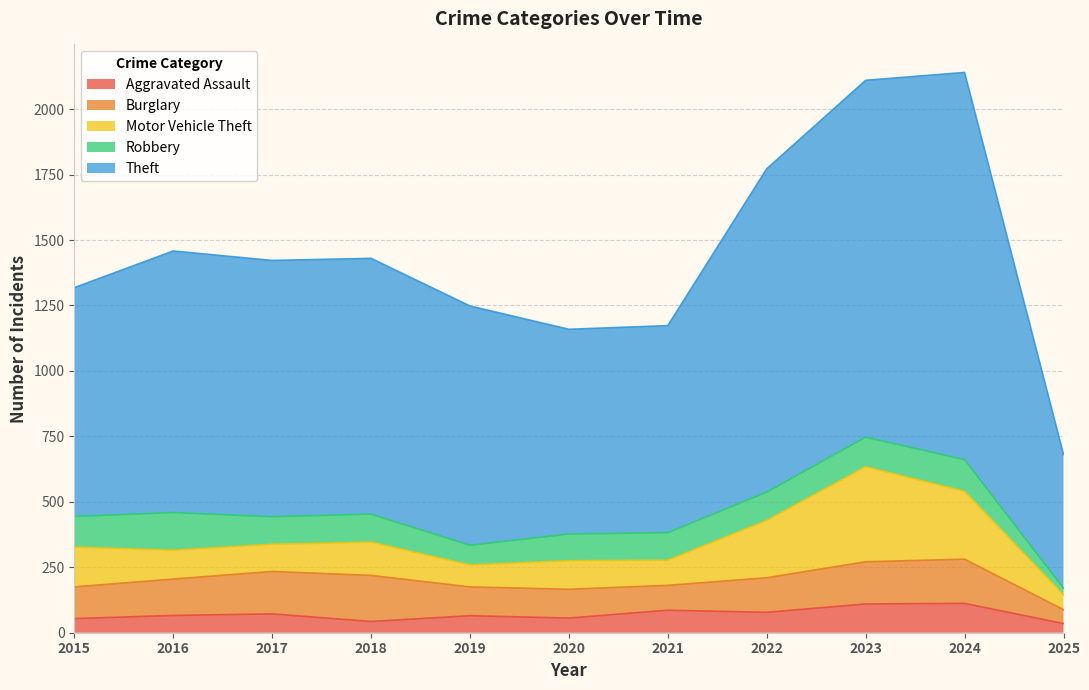

What is the greatest value displayed?

1479